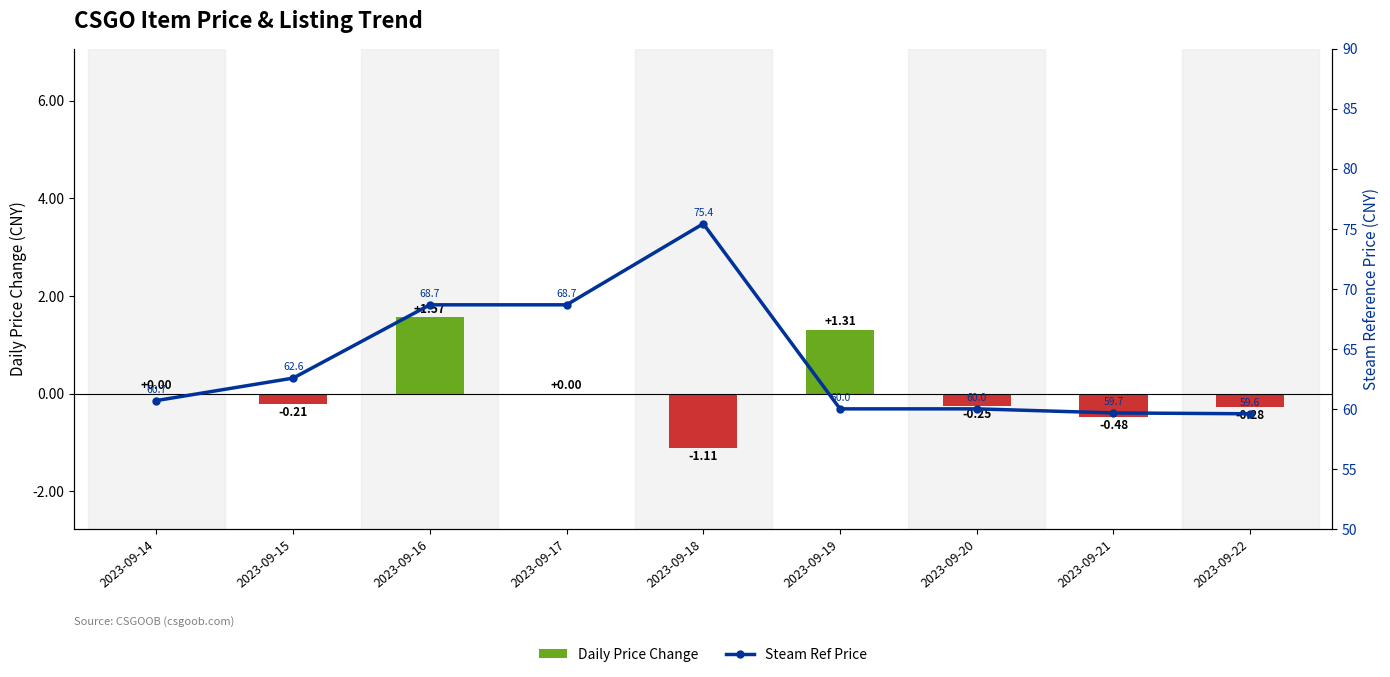

What are all the series names shown in the legend?

Daily Price Change, Steam Ref Price